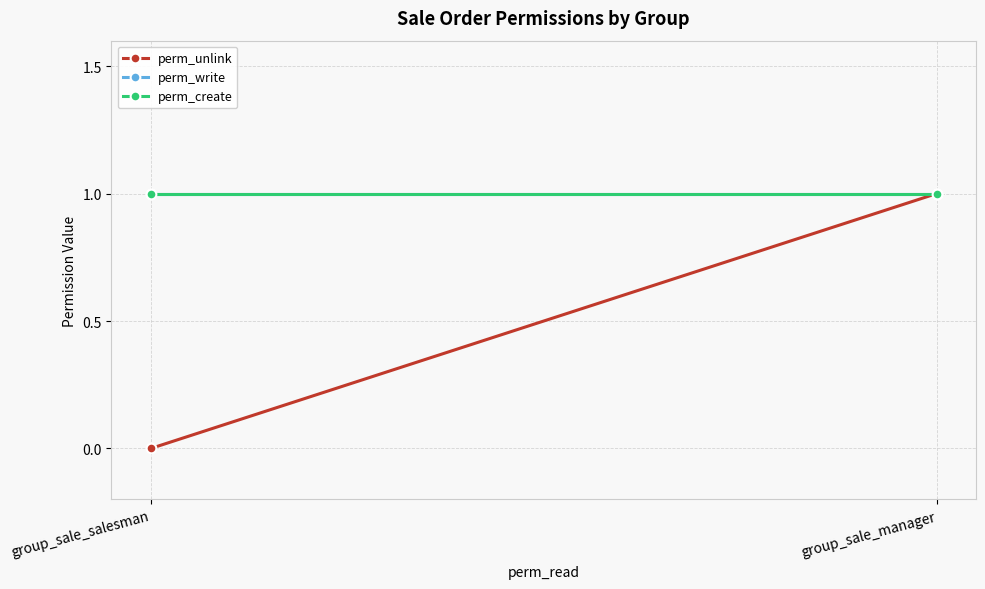

What is the lowest value of the perm_write series?

1